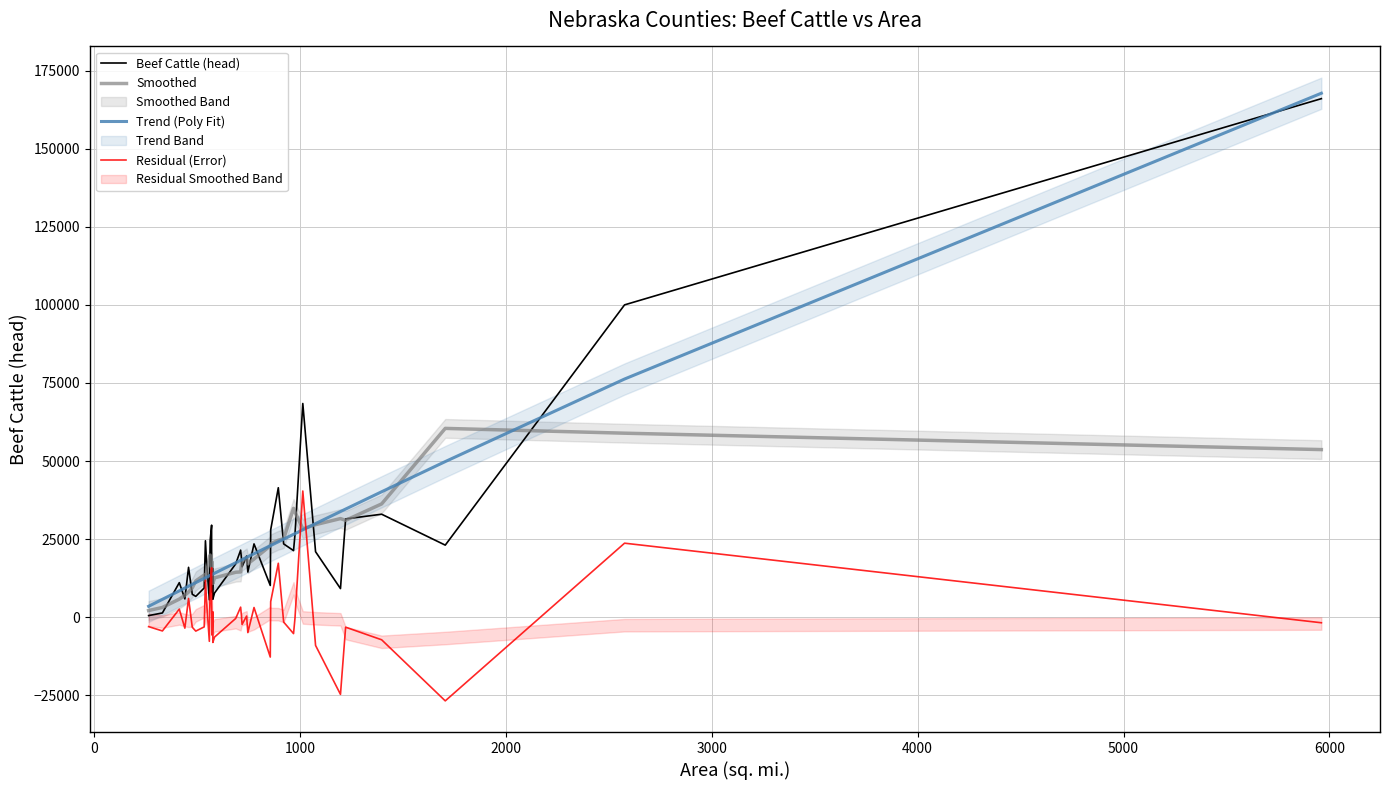

What is the maximum value shown in the chart?

167735.9